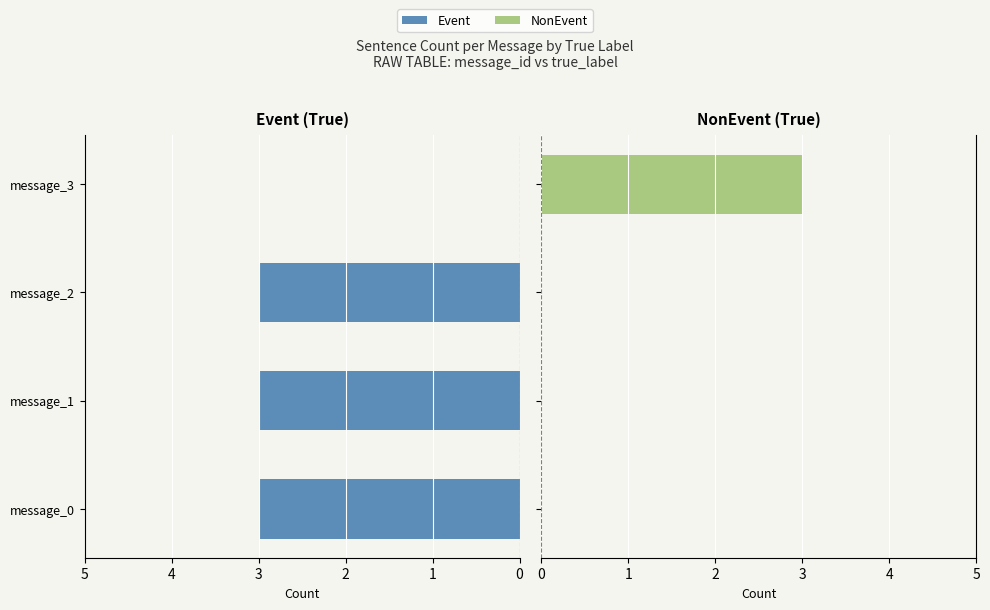

What value does the Event series have at message_2?

3